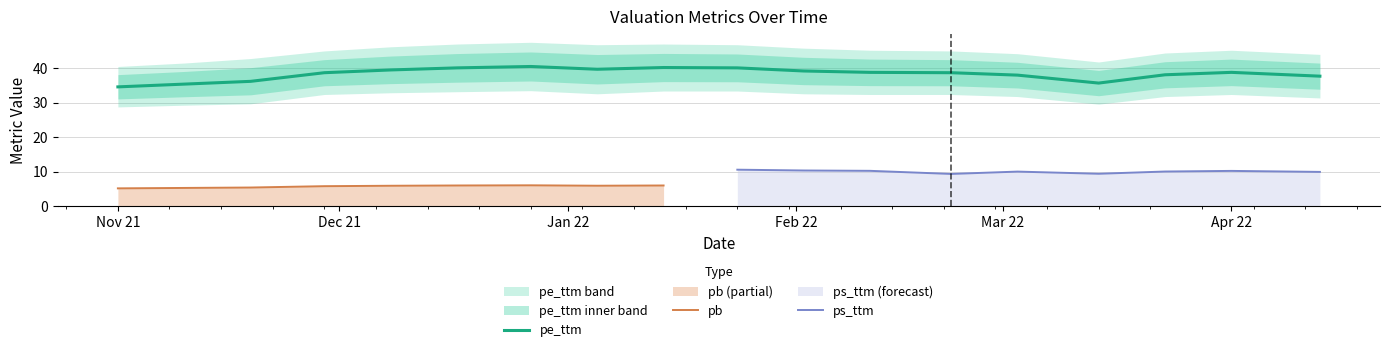

Where is the first local maximum for pb?

2021-12-27